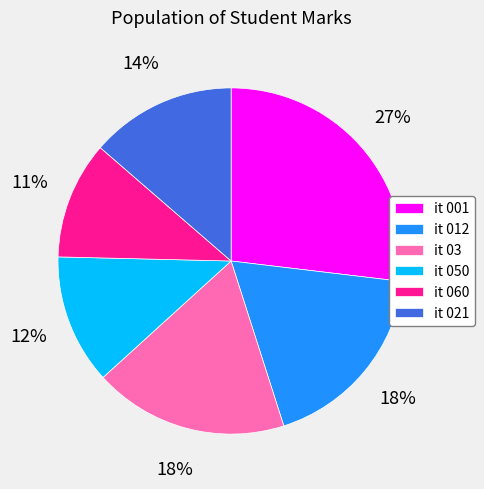

What percentage is the it 001 slice, to the nearest percent?

27%